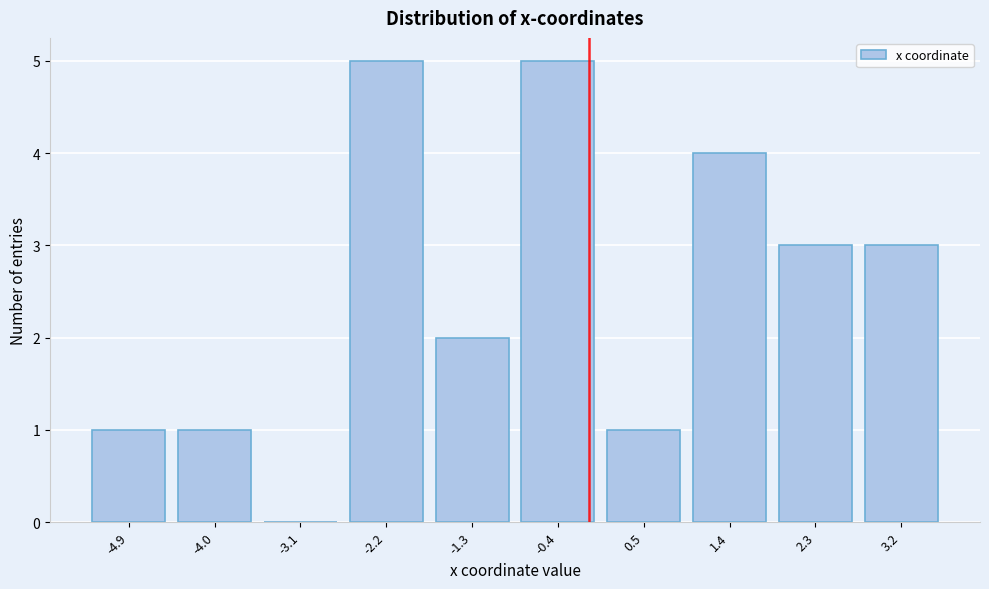

Reading right to left, transcribe all the data shown in this chart.

3.2=3	2.3=3	1.4=4	0.5=1	-0.4=5	-1.3=2	-2.2=5	-3.1=0	-4.0=1	-4.9=1